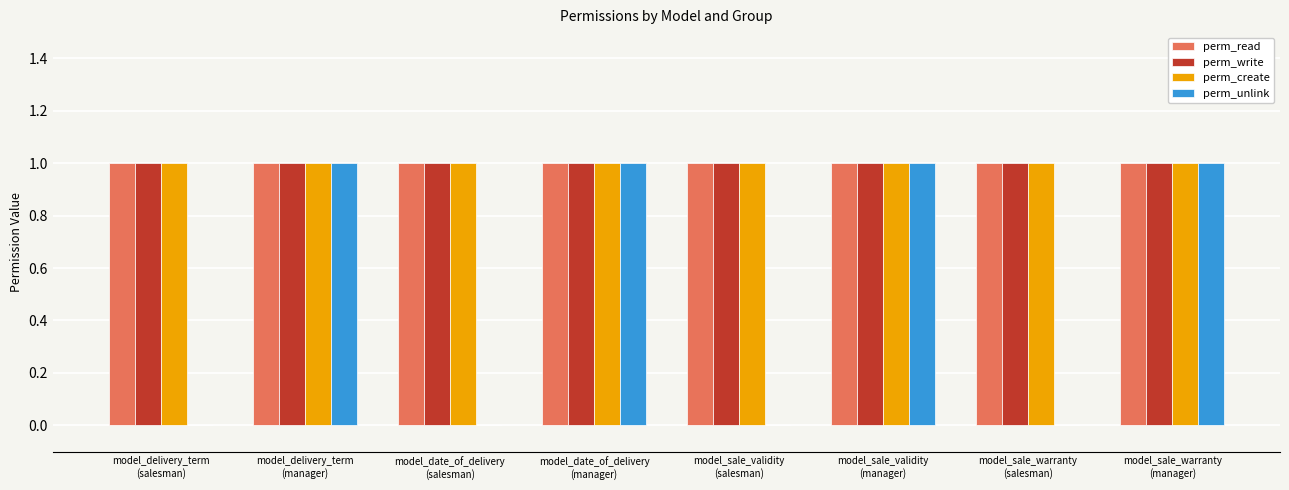

Are the bars grouped side by side (vs. stacked)?

Yes